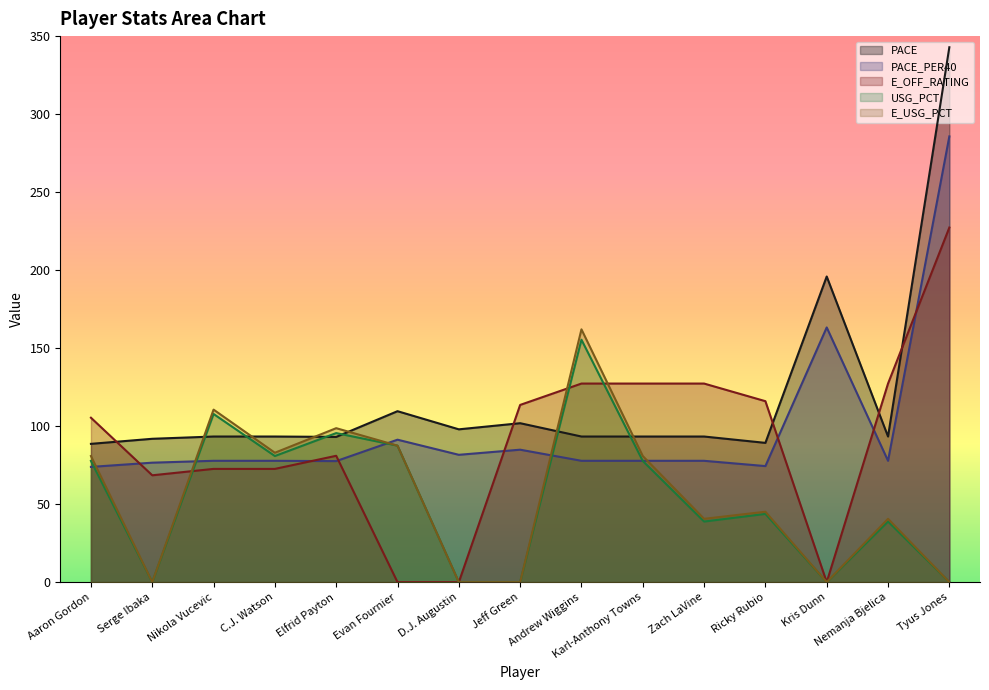

In USG_PCT, how many points are higher than both neighbors (excluding endpoints)?

5